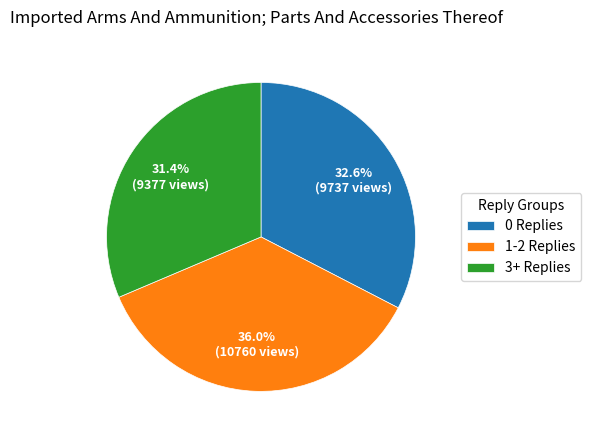

Does 1-2 Replies represent more than half of the total?

No